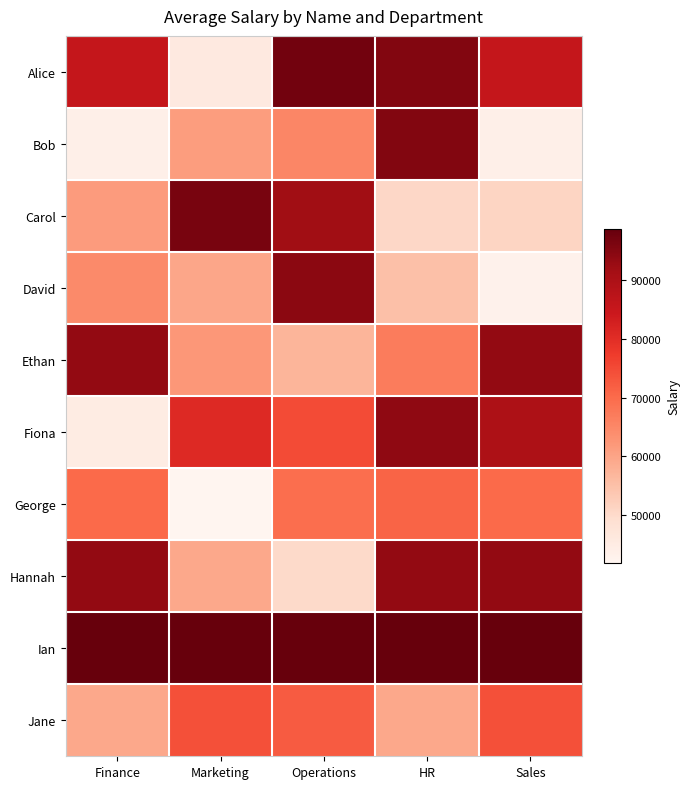

The David series shows 59817 at Marketing. True or false?

True